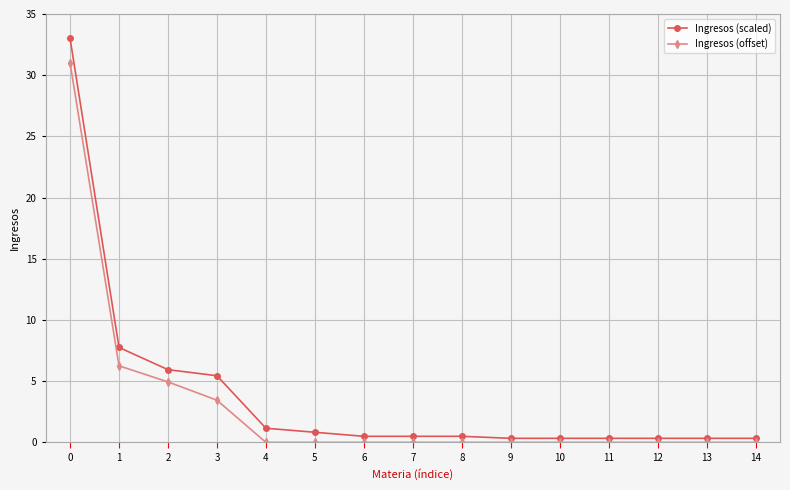

Between 1 and 8, which series saw the biggest shift?

Ingresos (scaled)